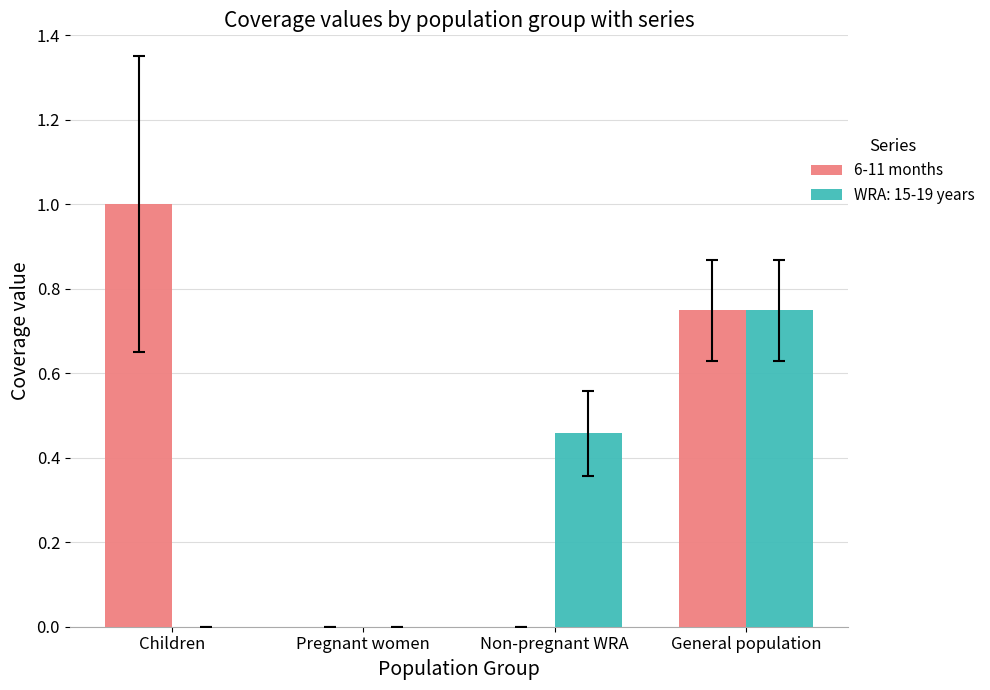

What is the maximum value shown in the chart?

1.0